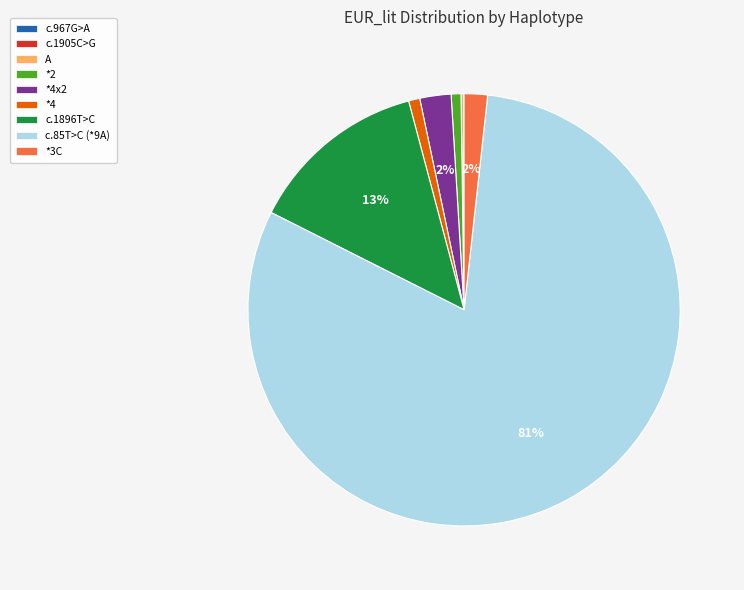

Is there a majority slice in this chart?

Yes